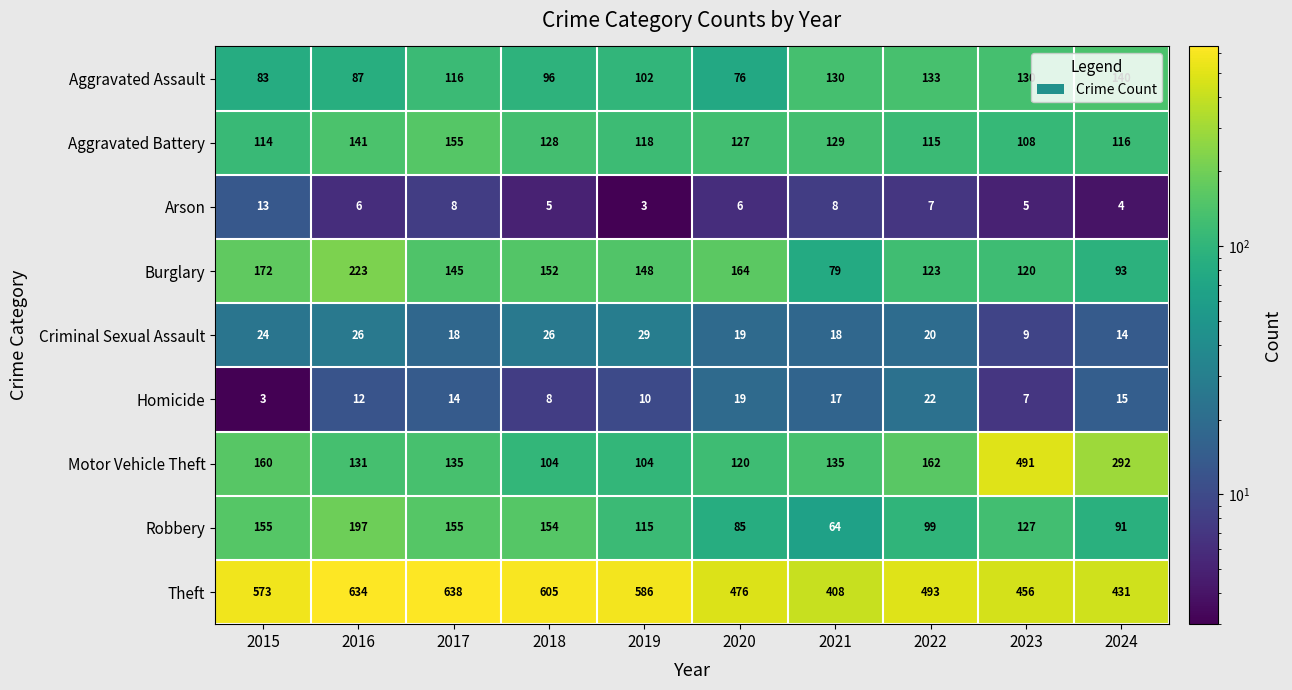

What is the total value across all series at 2024?

1196